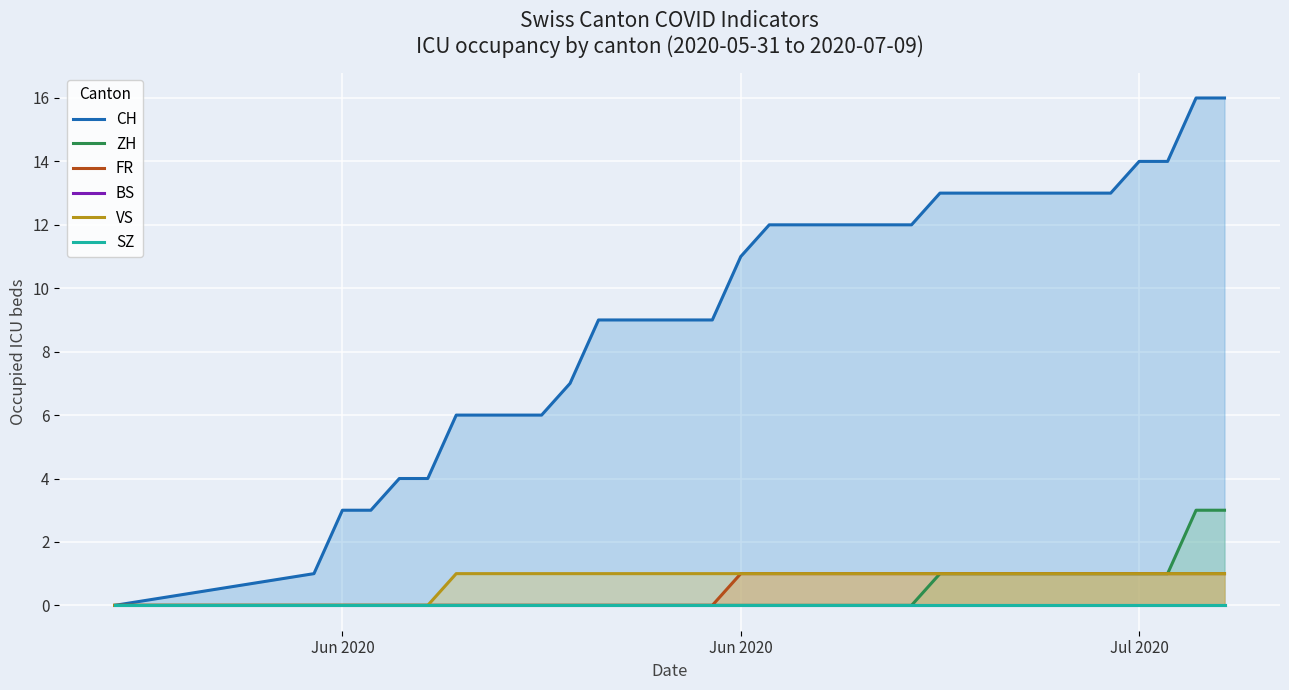

True or false: BS and FR intersect in this chart.

False